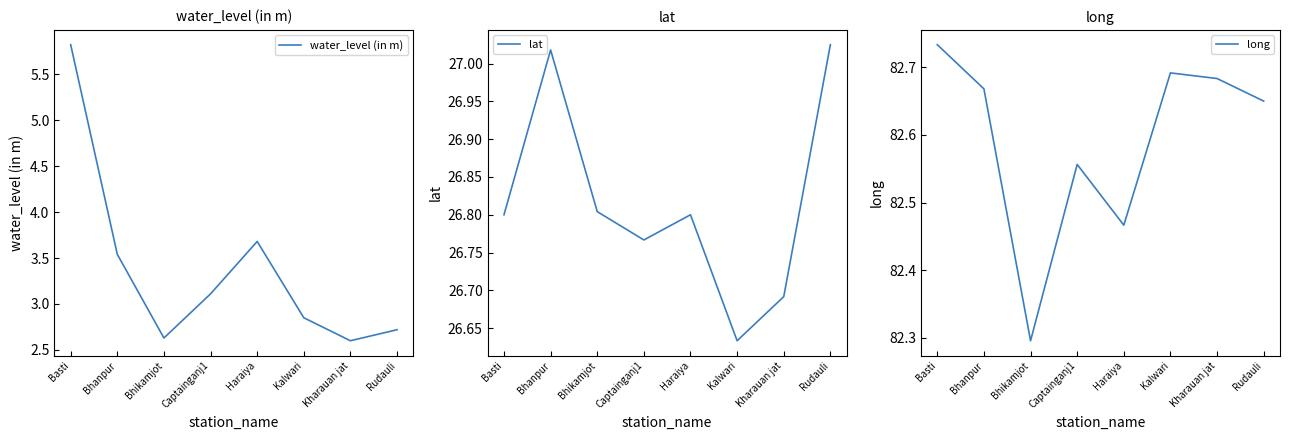

Rank the series by their maximum value, from lowest to highest.

water_level (in m), lat, long